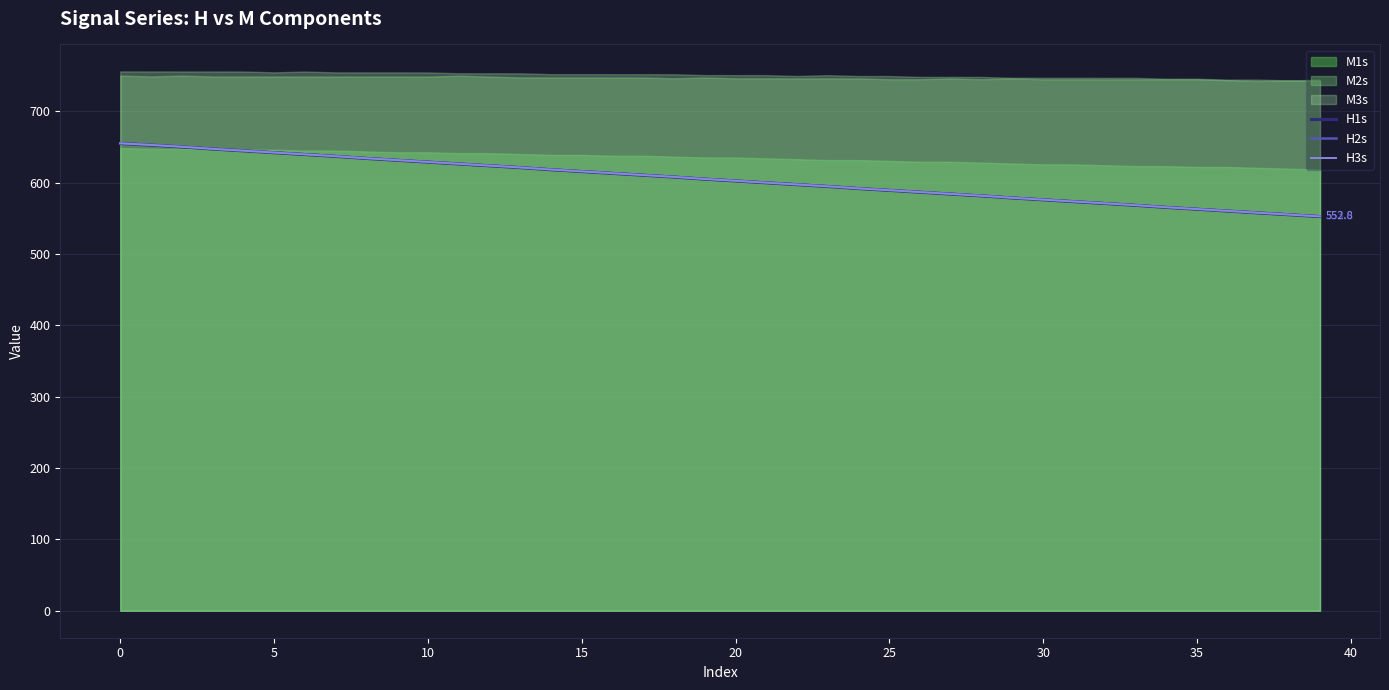

How many categories are shown in the chart?

40